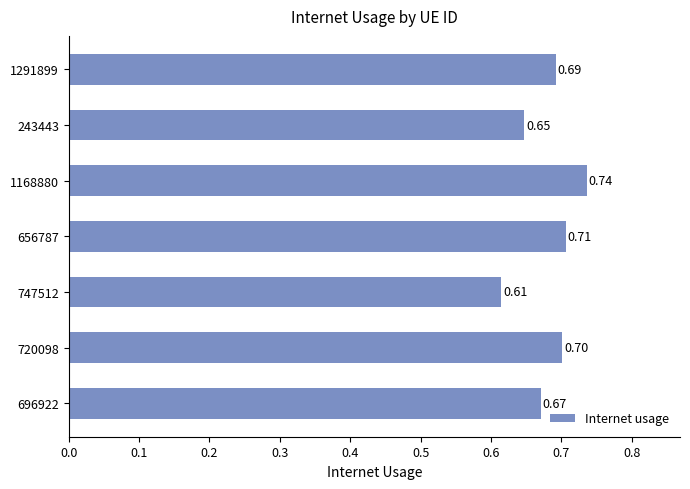

Rank the categories by value from lowest to highest.

747512, 243443, 696922, 1291899, 720098, 656787, 1168880